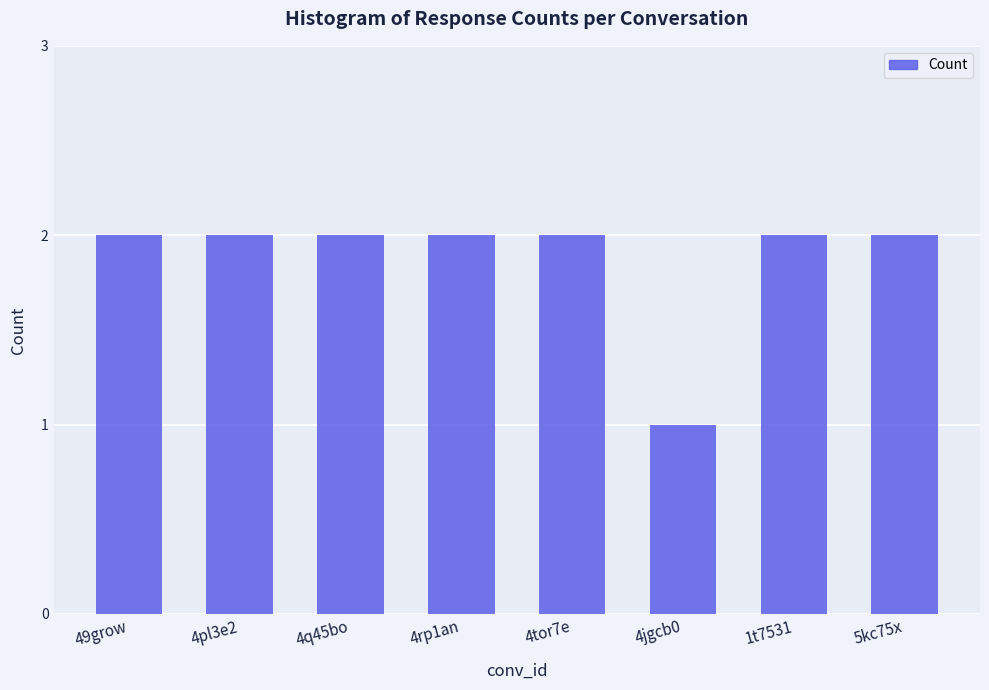

Between 4pl3e2 and 4jgcb0, which is larger?

4pl3e2